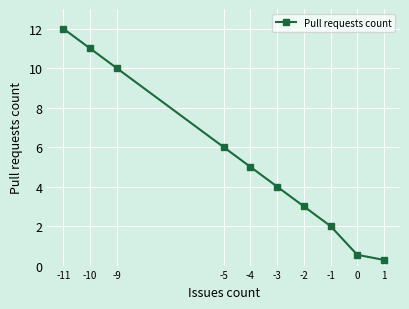

Rank the categories by value from highest to lowest.

-11, -10, -9, -5, -4, -3, -2, -1, 0, 1